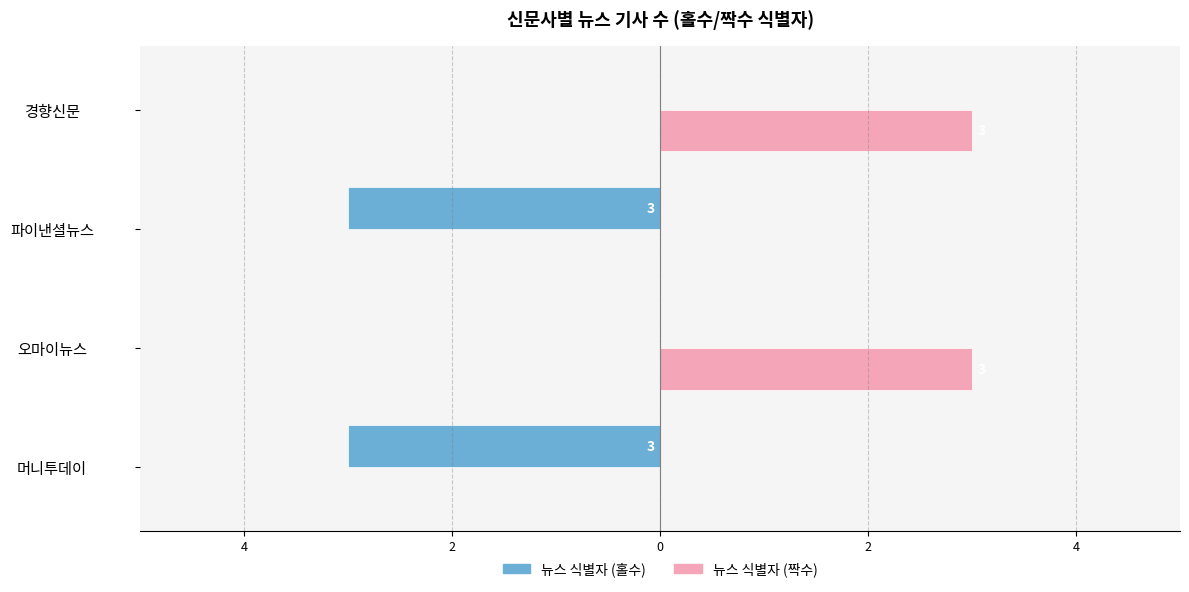

What are all the series names shown in the legend?

뉴스 식별자 (홀수), 뉴스 식별자 (짝수)